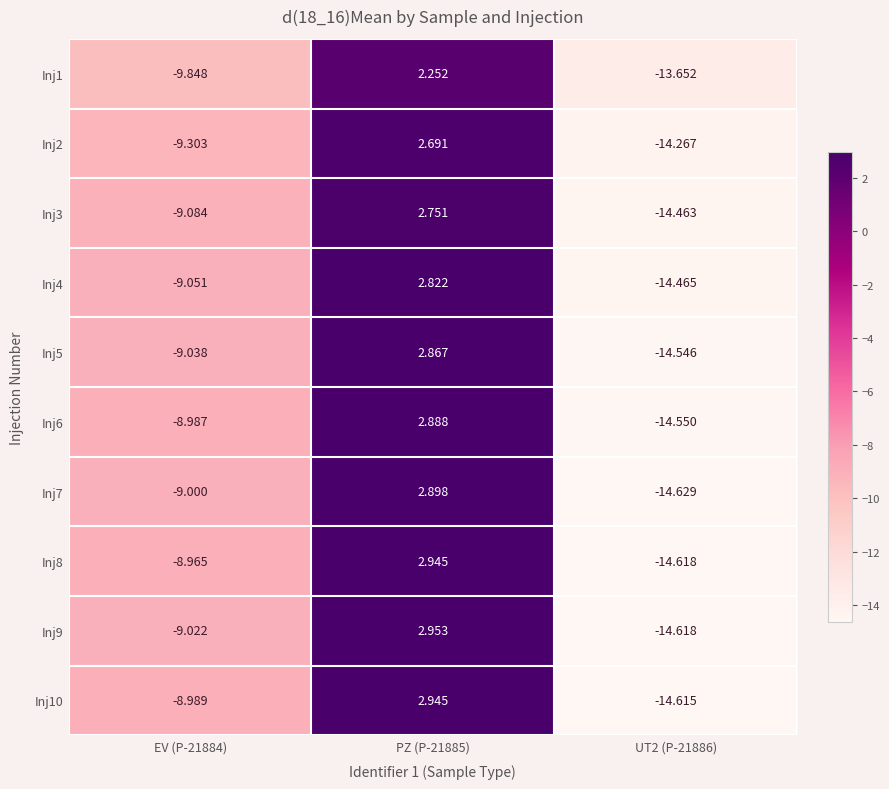

Is the value of Inj1 at PZ (P-21885) greater than the value of Inj3 at PZ (P-21885)?

No